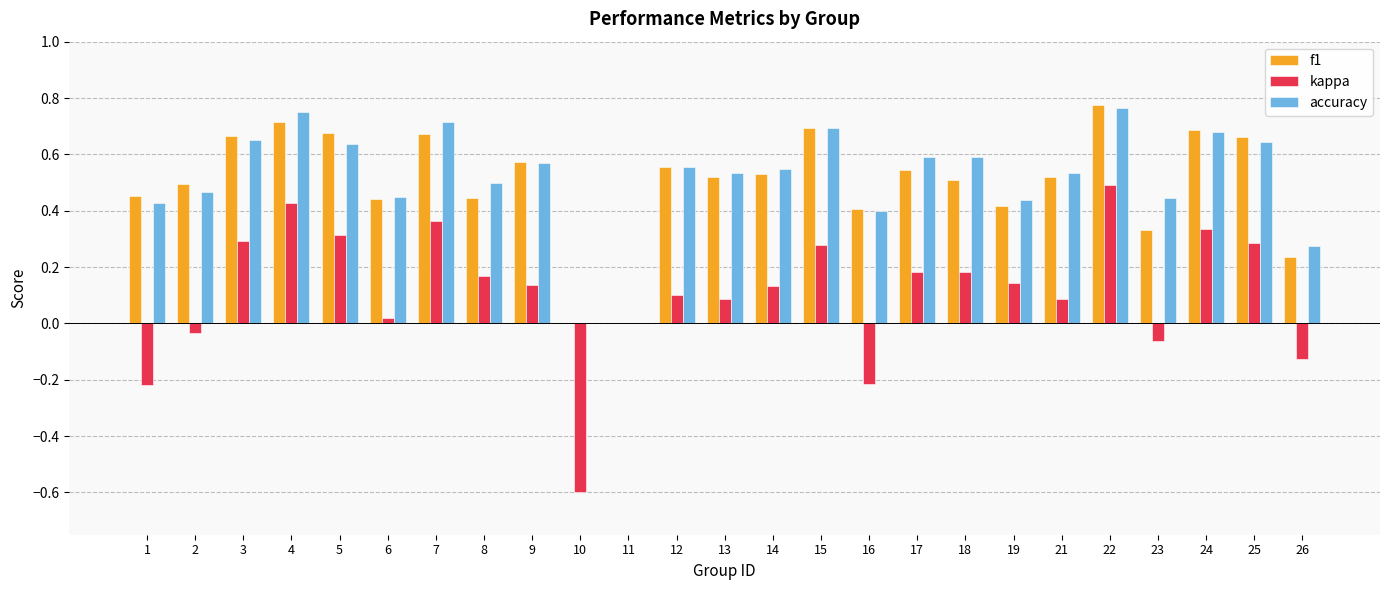

Which label corresponds to the largest value in the chart?

22